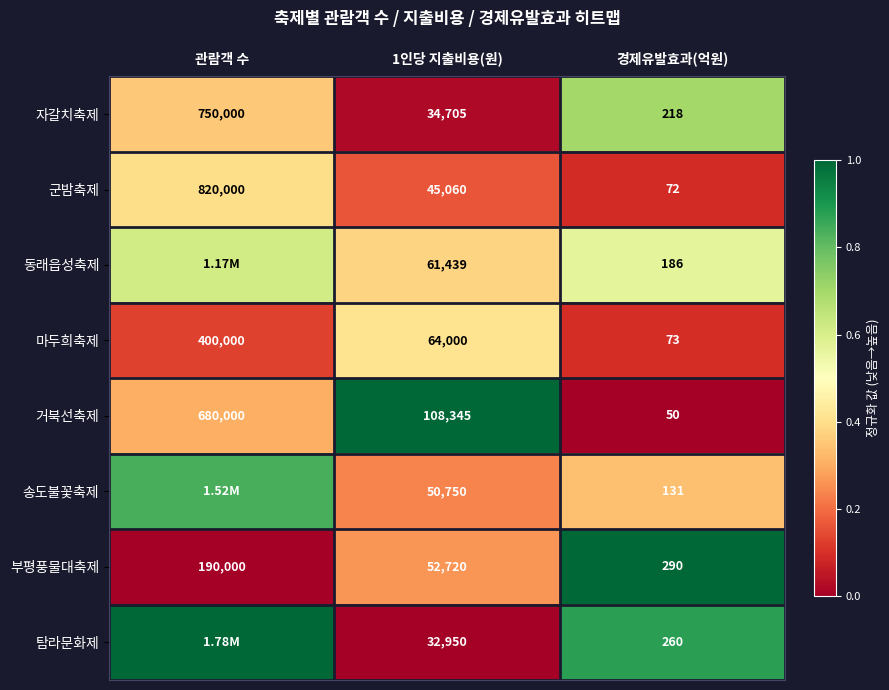

At 경제유발효과(억원), list the series in order from largest to smallest.

부평풍물대축제, 탐라문화제, 자갈치축제, 동래읍성축제, 송도불꽃축제, 마두희축제, 군밤축제, 거북선축제